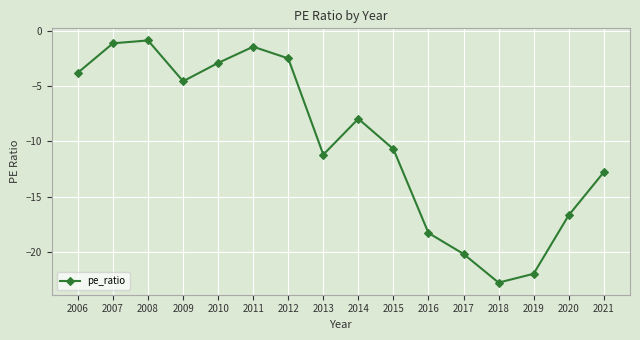

What is the difference between the second highest and minimum values?

21.7